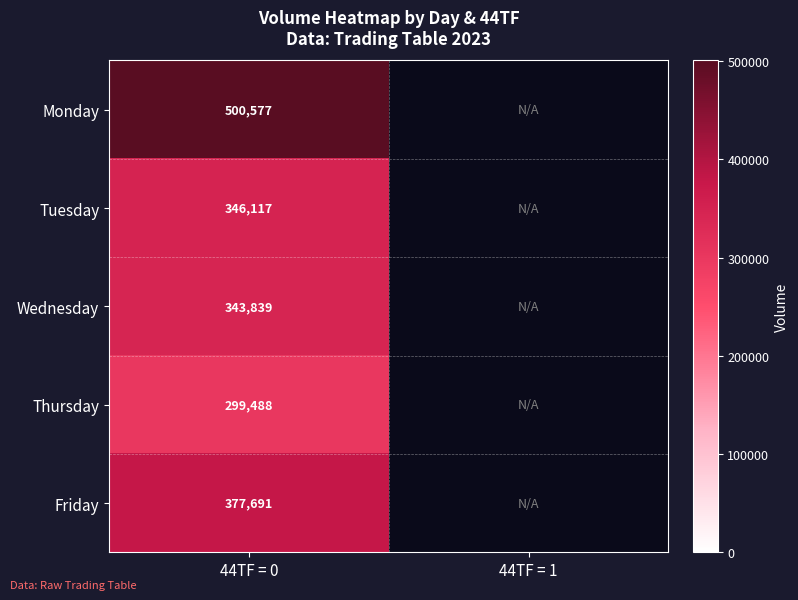

Rank the series at 44TF = 0 from highest to lowest value.

Monday, Friday, Tuesday, Wednesday, Thursday